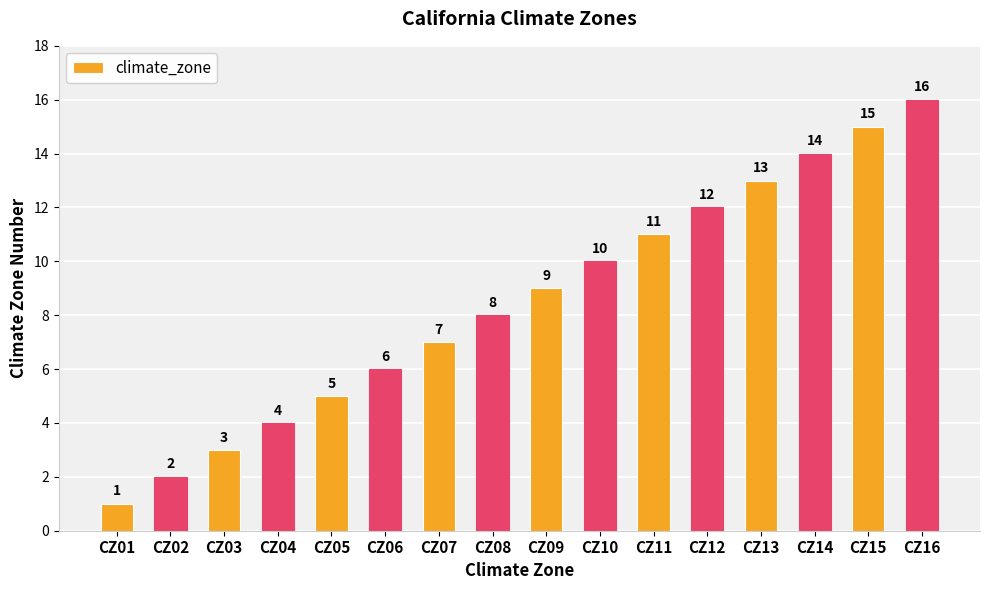

How many distinct data groups are displayed?

1